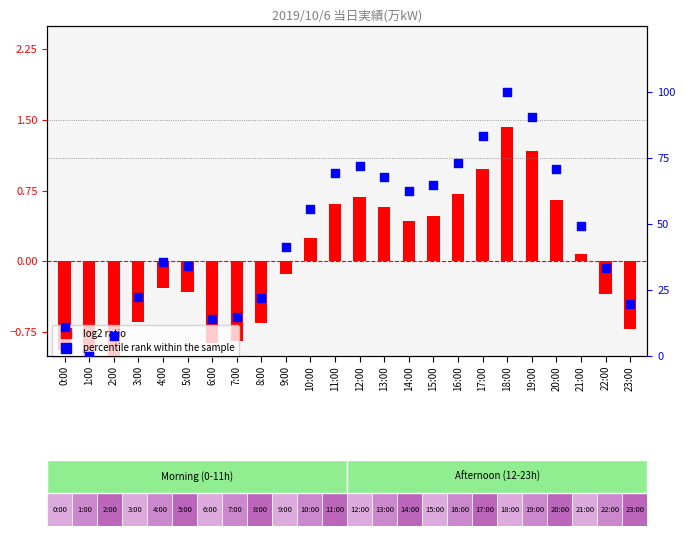

At which category is the sum across all series the highest?

18:00